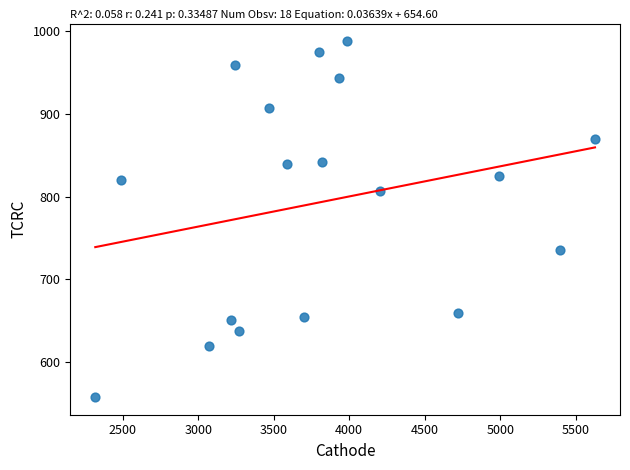

What is the range of X values (max minus min)?

3309.9